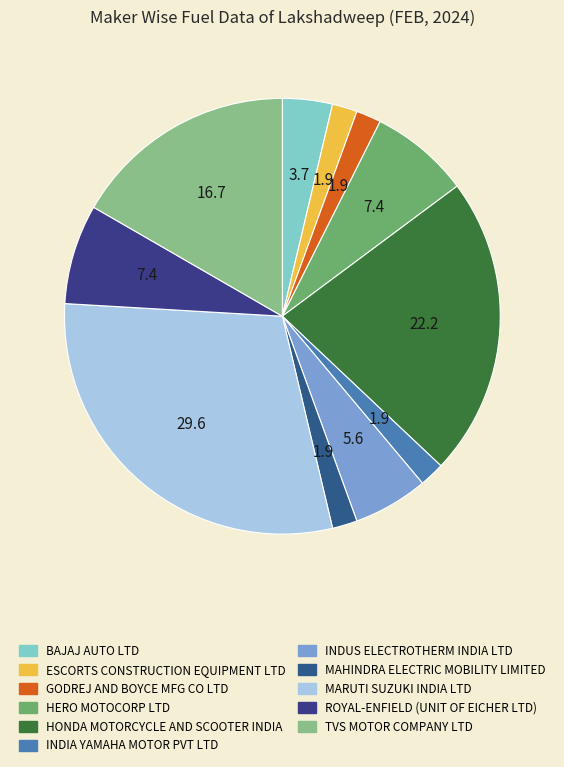

Is it true that GODREJ AND BOYCE MFG CO LTD is 1% of the pie?

False